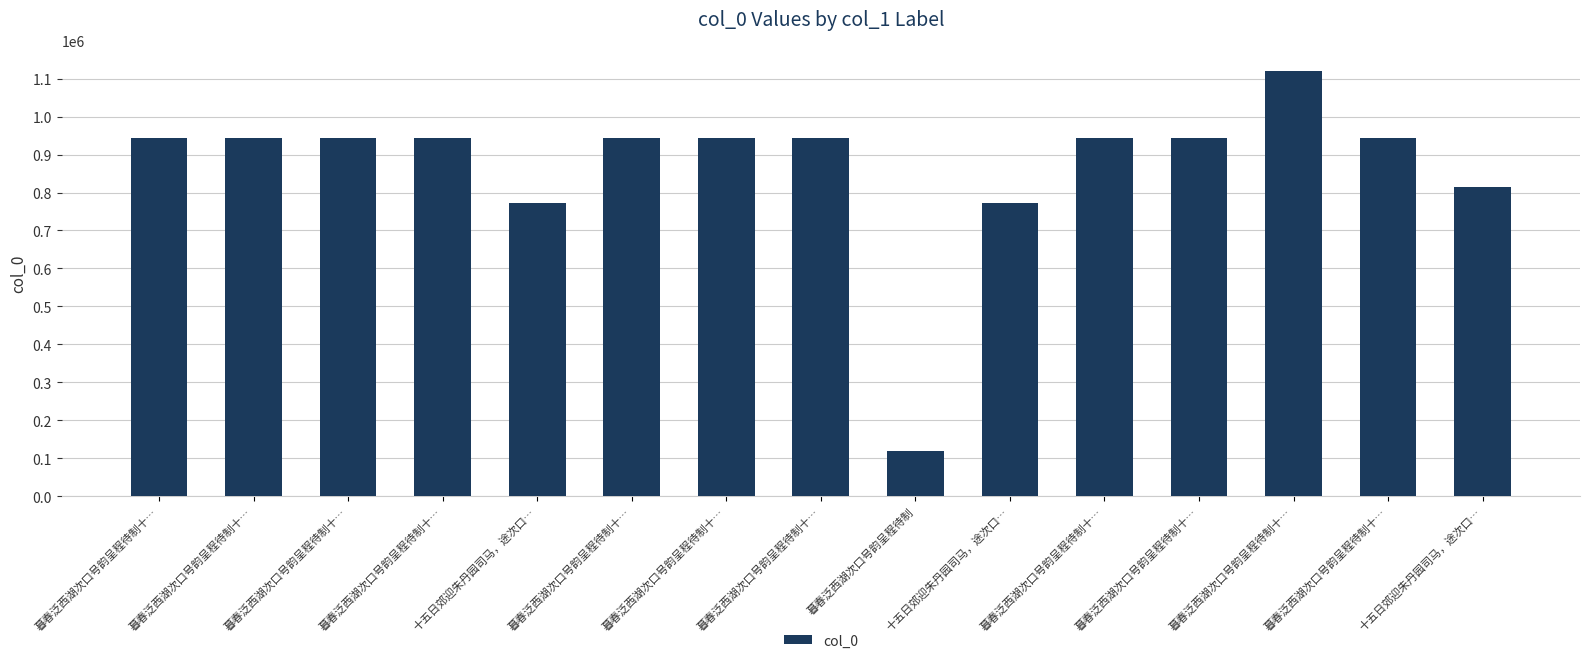

What is the sum of the values at 暮春泛西湖次口号韵呈程待制十… and 暮春泛西湖次口号韵呈程待制十…?

1885661